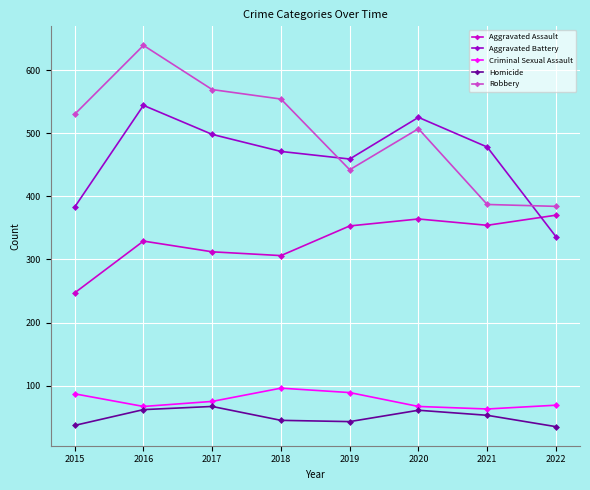

True or false: Criminal Sexual Assault and Robbery intersect in this chart.

False